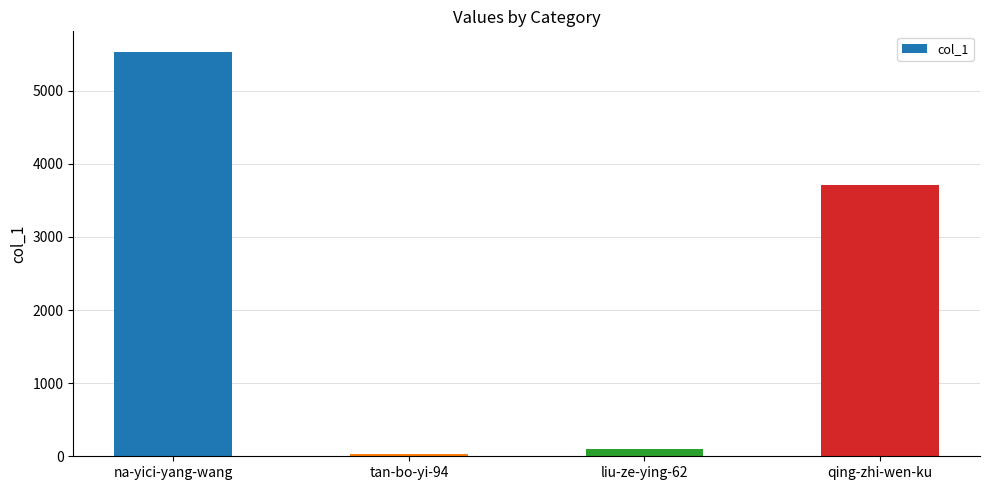

What is the label of the 4th bar from the right?

na-yici-yang-wang